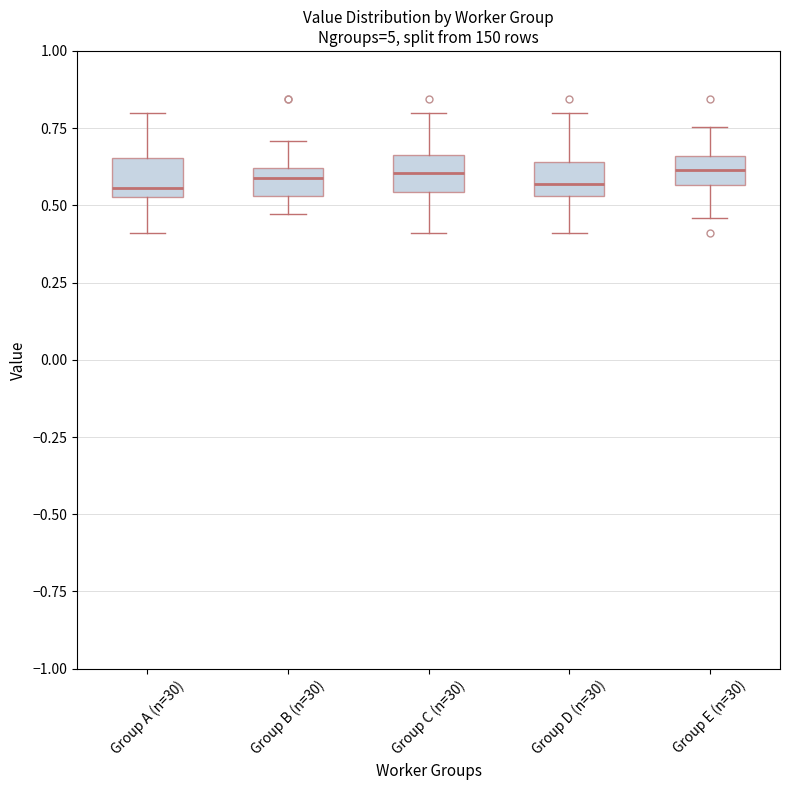

Where is the upper edge of the box for Group B (n=30) on the y-axis? The values are not printed on the chart, so give them approximately, as read against the axis.

0.60